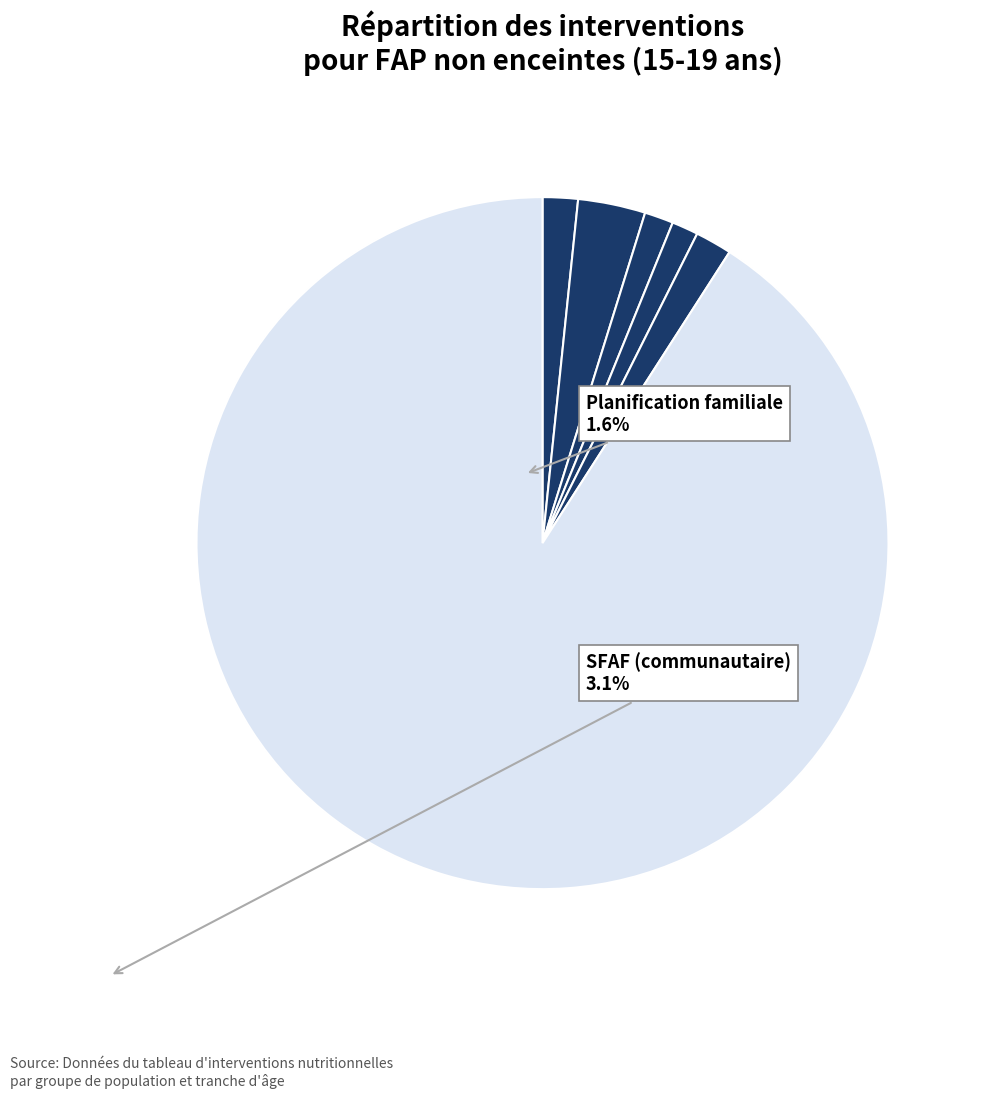

Count the number of slices in the pie.

6